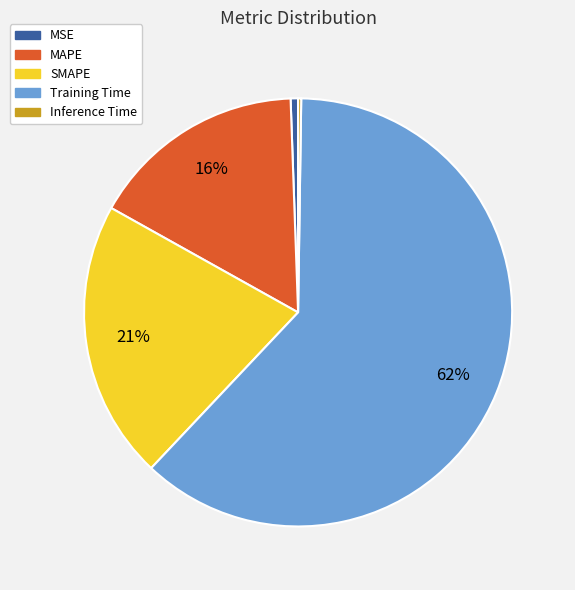

Which category accounts for the majority?

Training Time